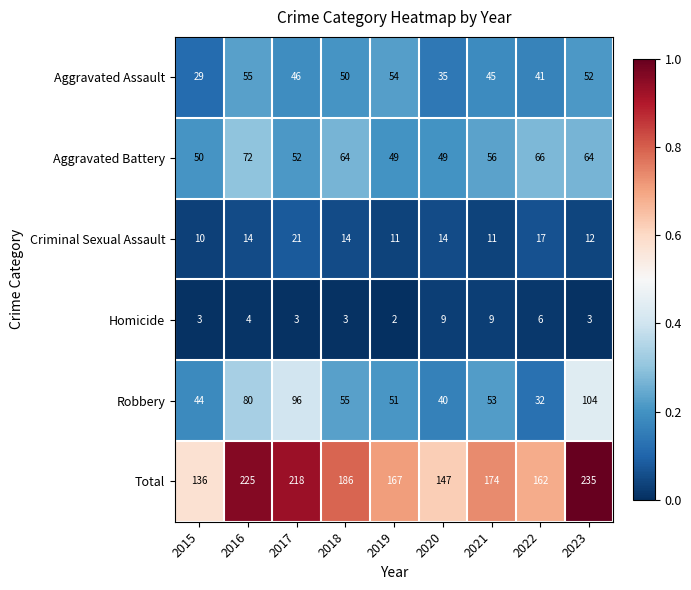

Rank the series at 2018 from lowest to highest value.

Homicide, Criminal Sexual Assault, Aggravated Assault, Robbery, Aggravated Battery, Total